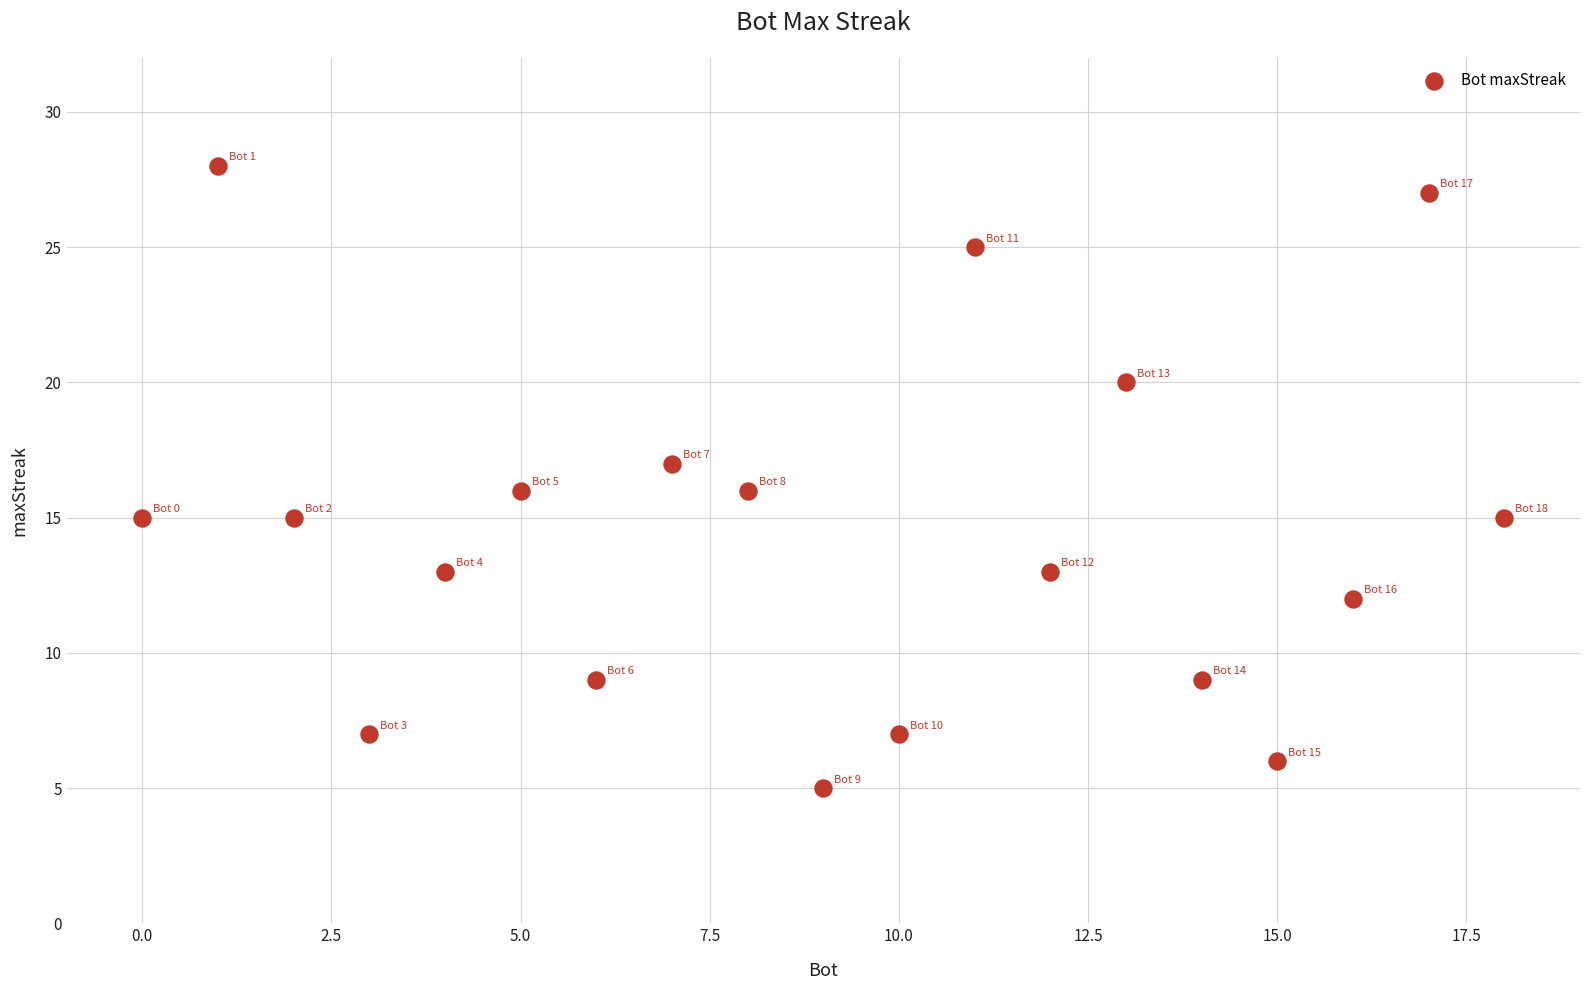

What is the range of Y values (max minus min)?

23